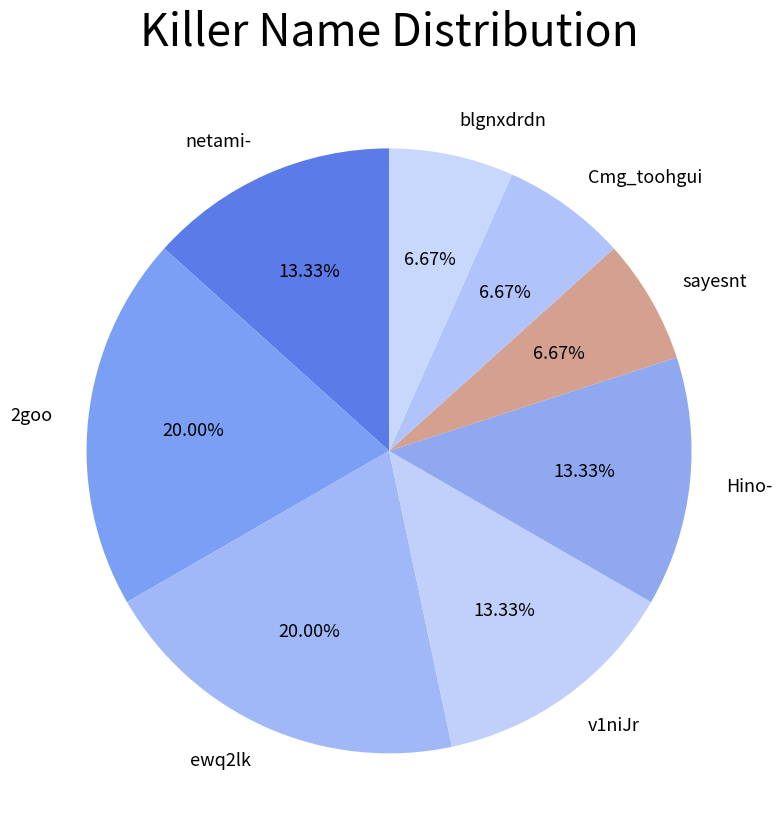

How many slices are in this pie chart?

8